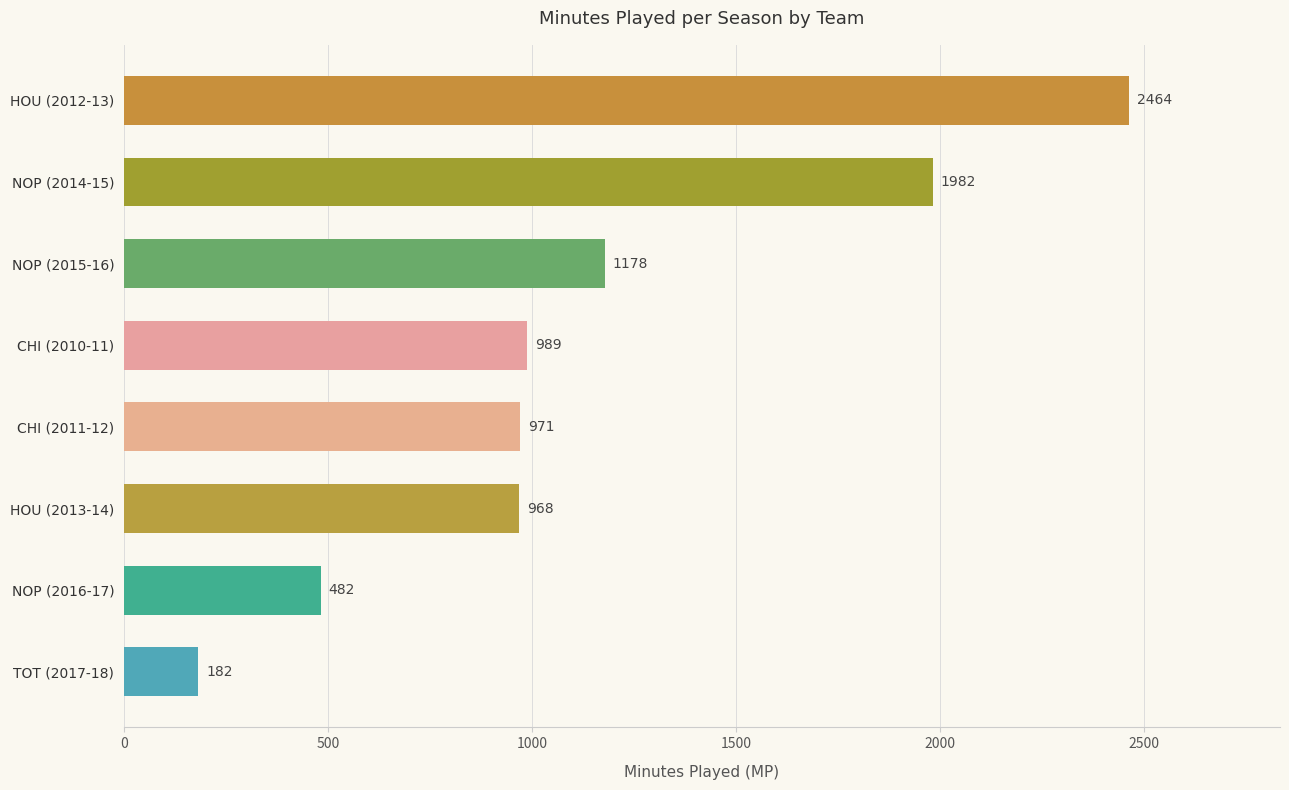

What is the difference between the second highest and minimum values?

1800